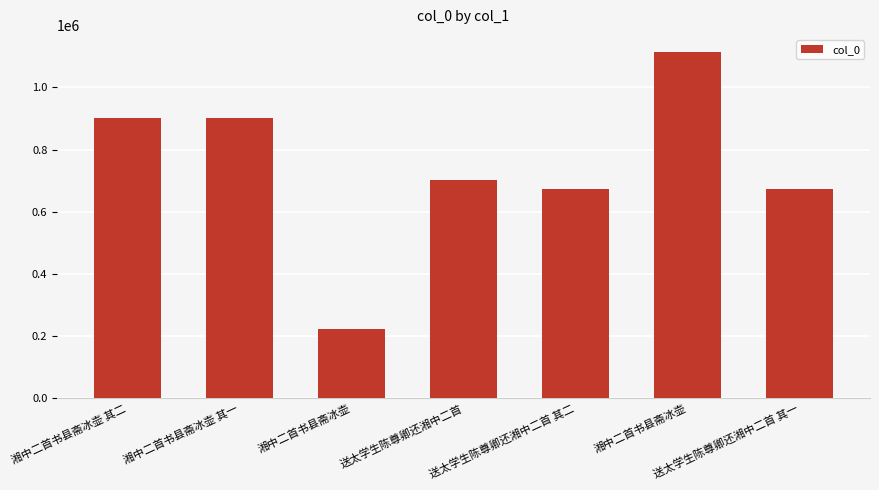

What is the sum of all values?

5188504